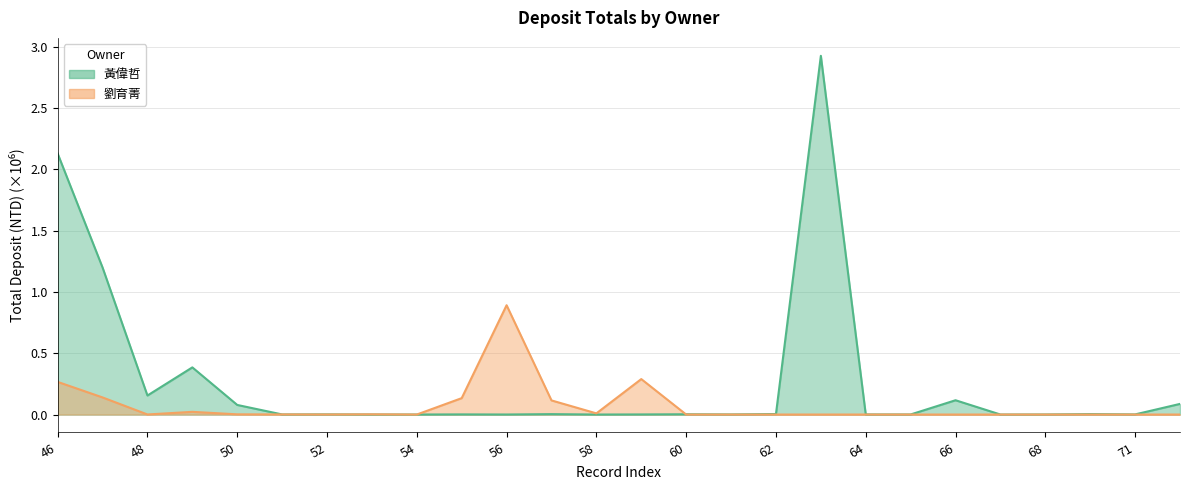

What is the difference between the second highest and minimum values in the 黃偉哲 series?

2.1